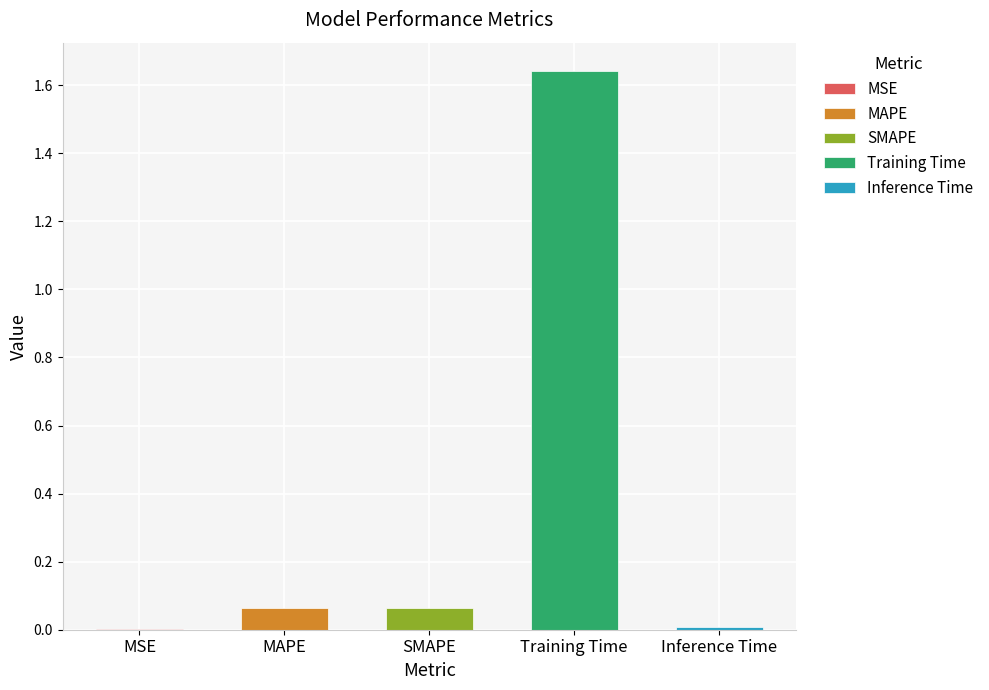

What position from the right is MSE?

5